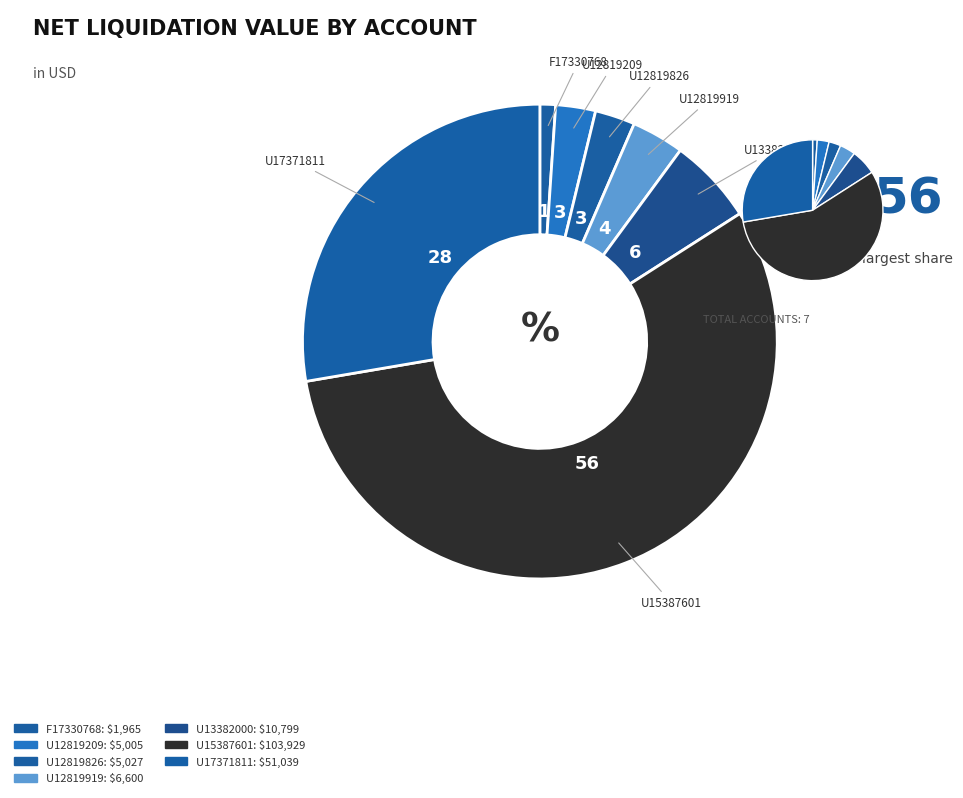

Is there a majority slice in this chart?

Yes